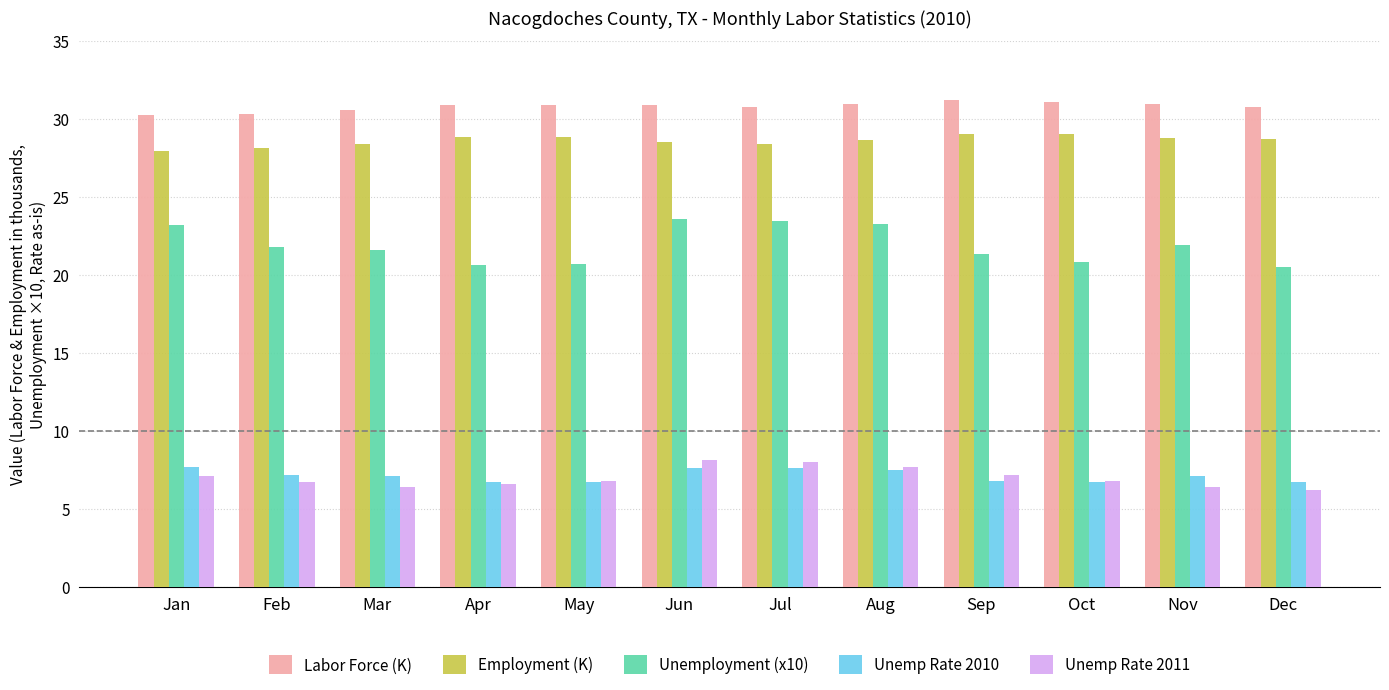

How many categories are shown in the chart?

12